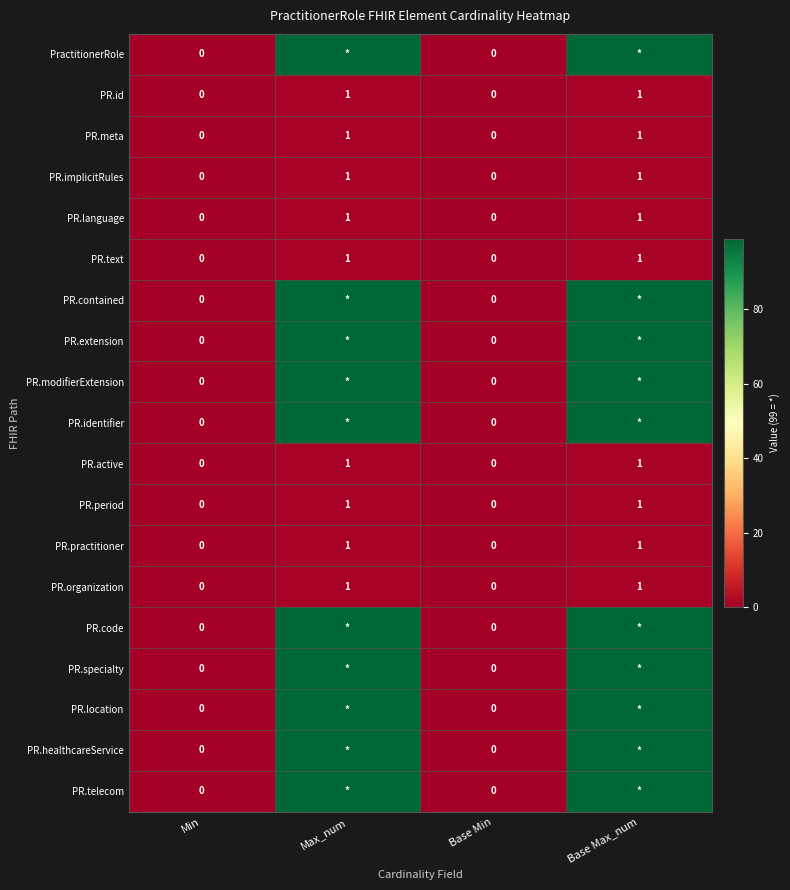

What is the maximum value shown in the chart?

99